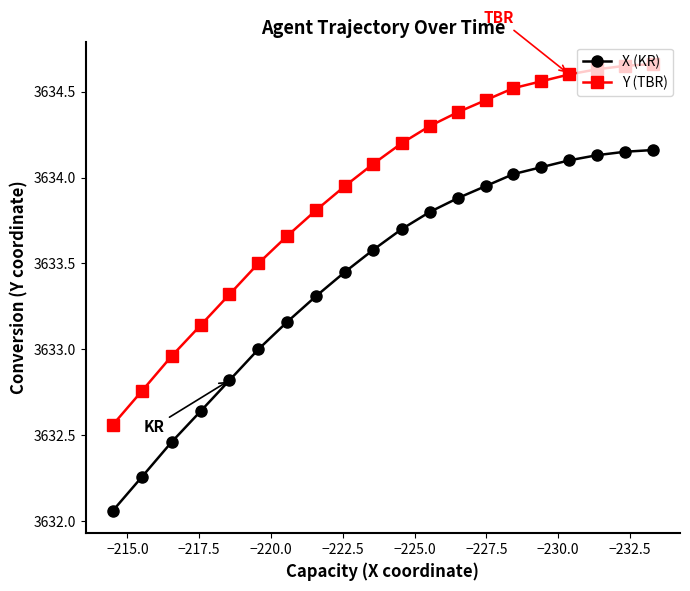

What is the average value of the Y (TBR) series?

3633.9